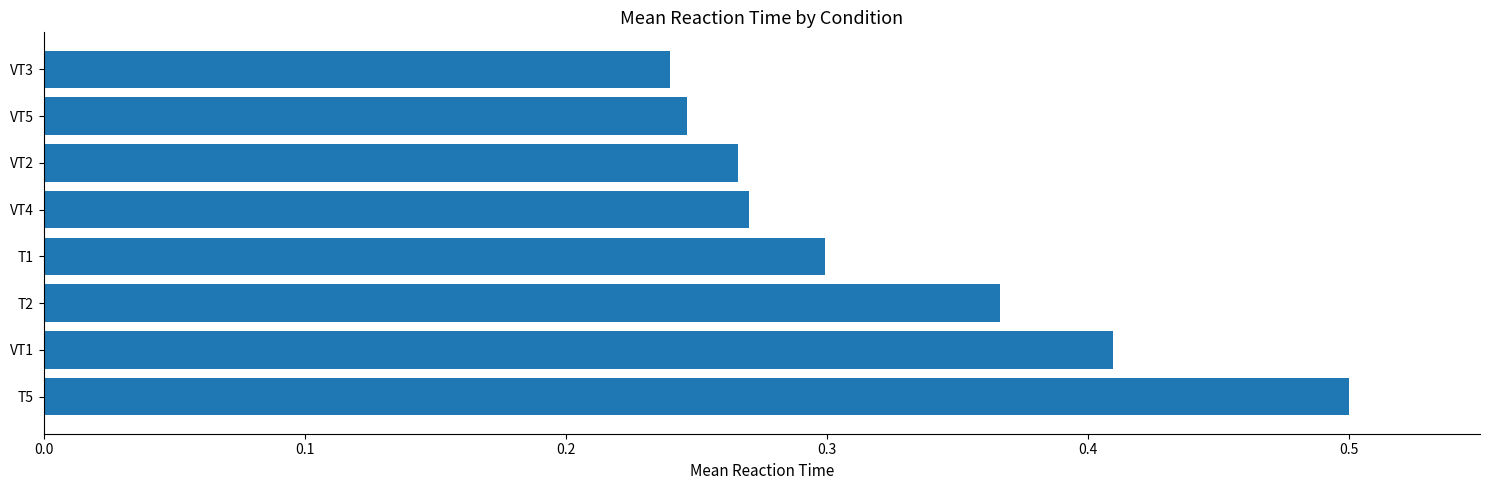

Which label corresponds to the largest value in the chart?

T5